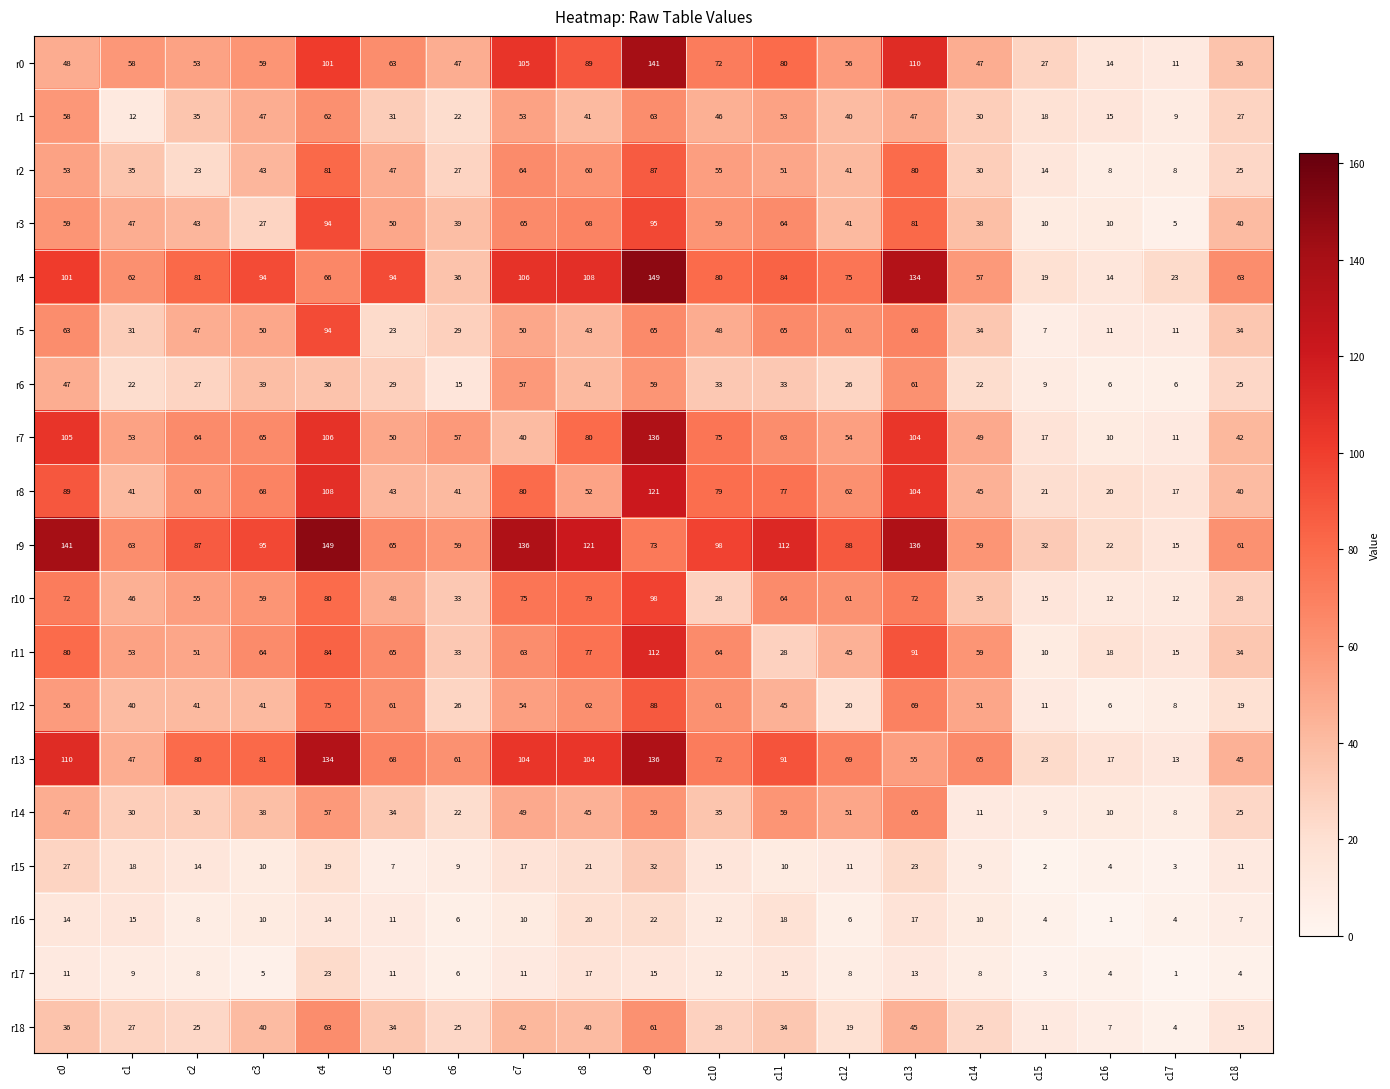

Which series has the widest spread of values?

r4